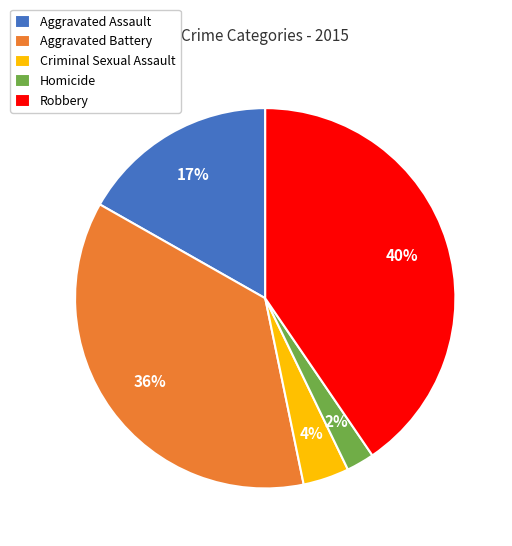

Which has a higher value, Homicide or Robbery?

Robbery